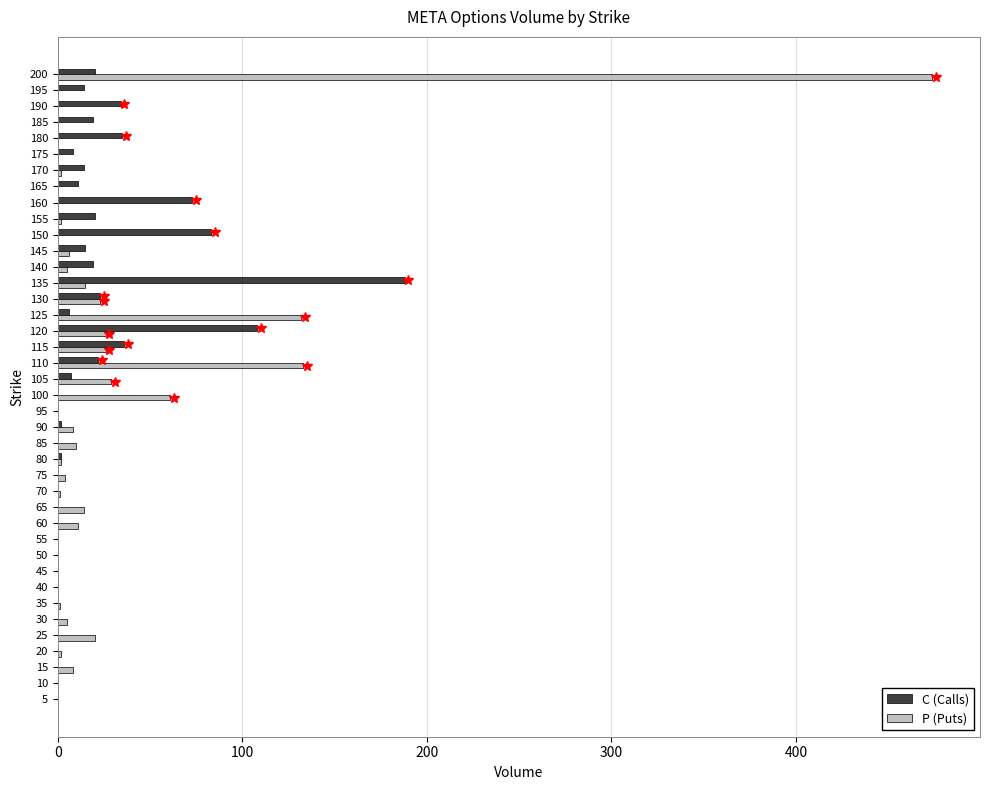

At which category does the chart reach its peak across all series?

200